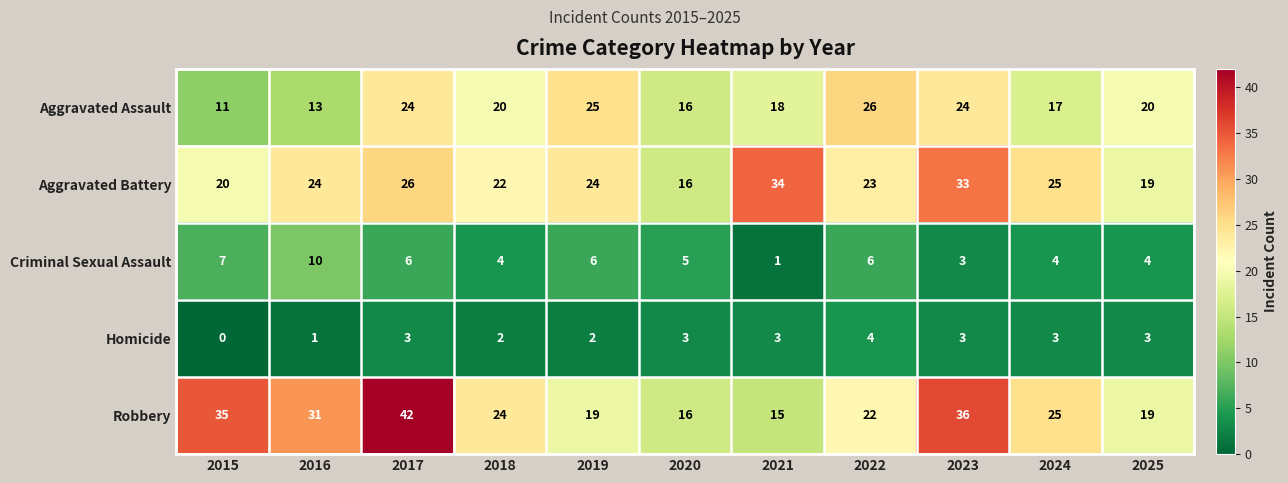

The Aggravated Battery series shows 9 at 2016. True or false?

False